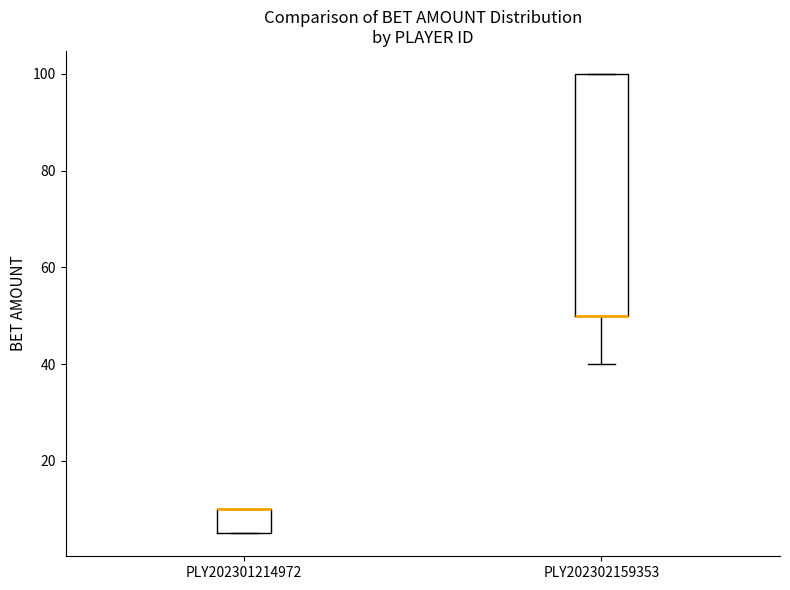

Which box is the tallest, from its lower edge to its upper edge?

PLY202302159353